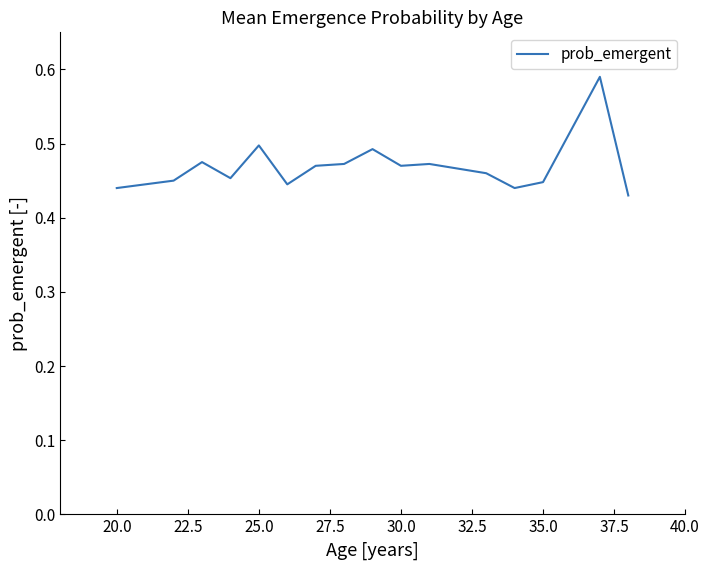

What is the difference between the maximum and minimum values?

0.2